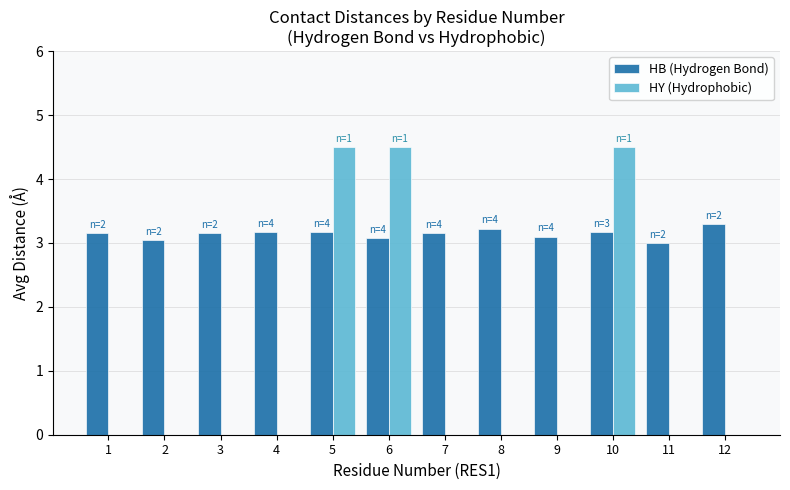

What is the sum of the HY (Hydrophobic) values at 6 and 2?

4.5